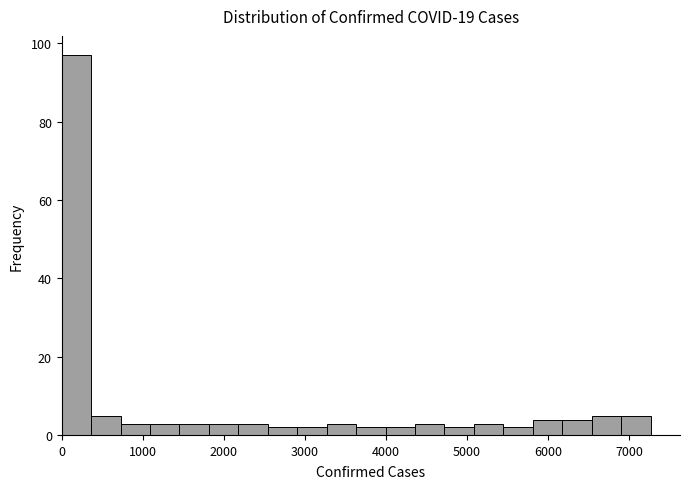

Around what value on the x-axis is the tallest bar? Give the approximate position of its centre, as read against the axis.

200